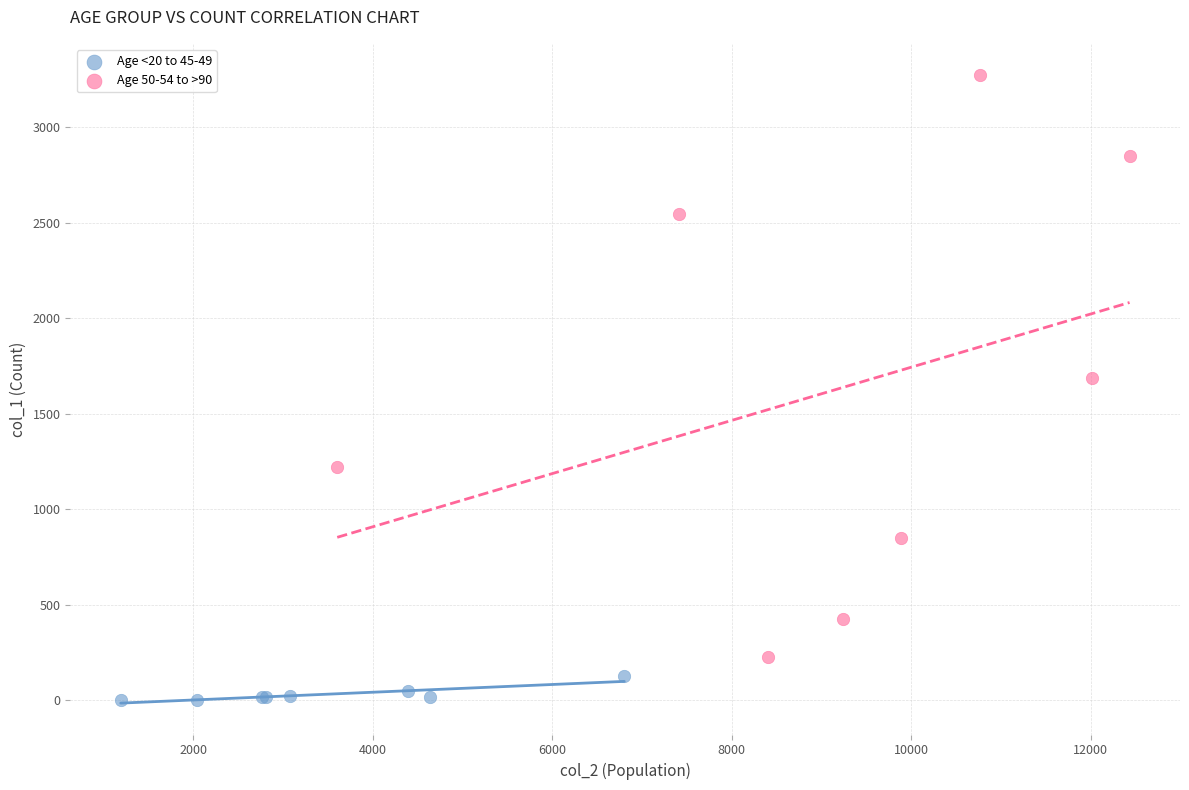

Which series has the widest spread of Y values?

Age 50-54 to >90